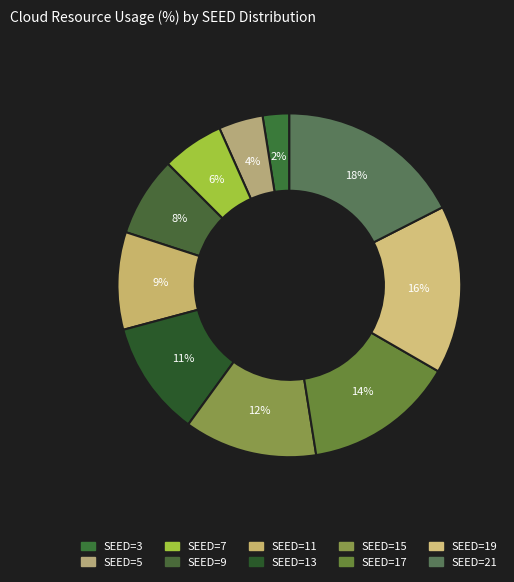

How many segments does this pie chart have?

10